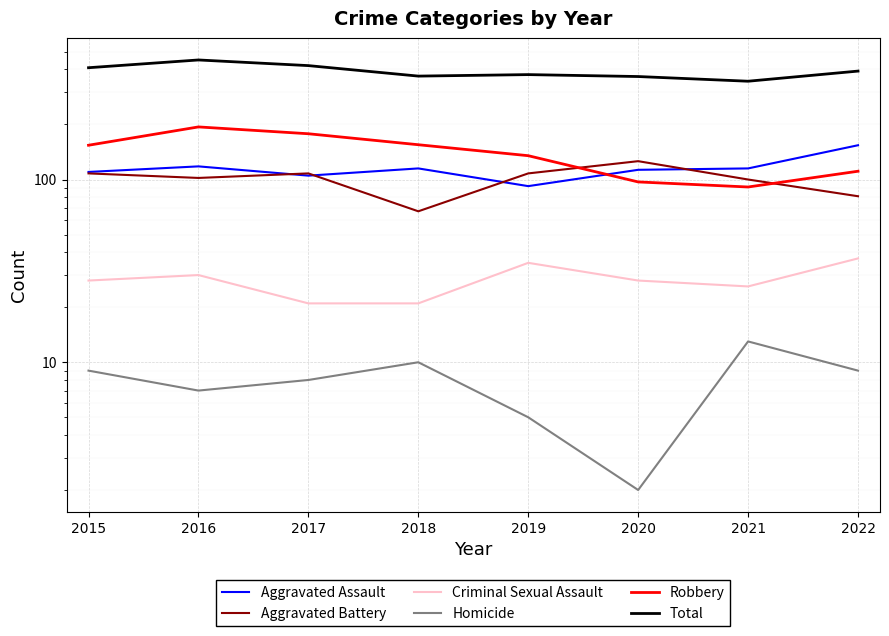

At which label does Criminal Sexual Assault first exceed 28?

2016